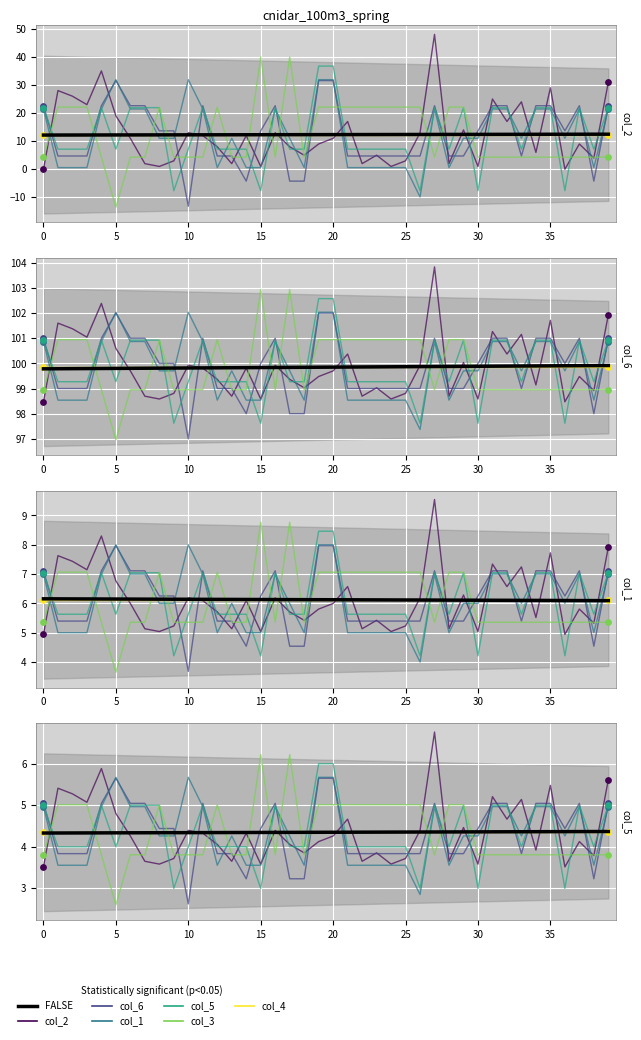

At which category is the sum across all series the highest?

20